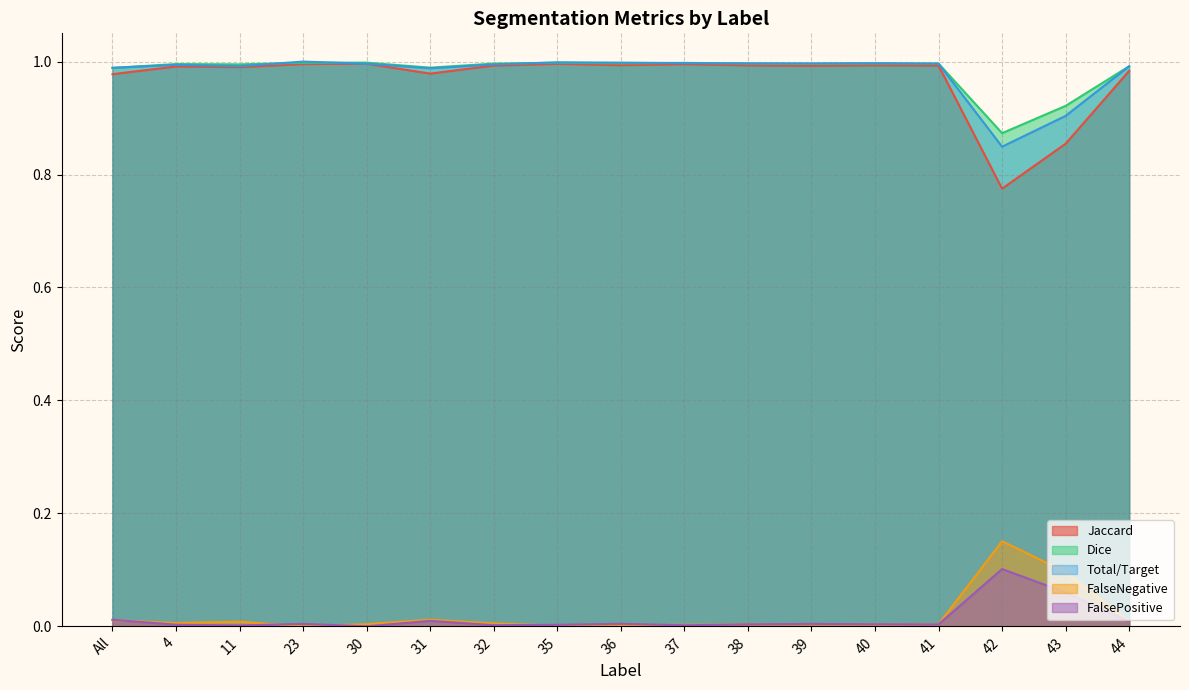

Which series changed the most between 11 and 41?

FalseNegative